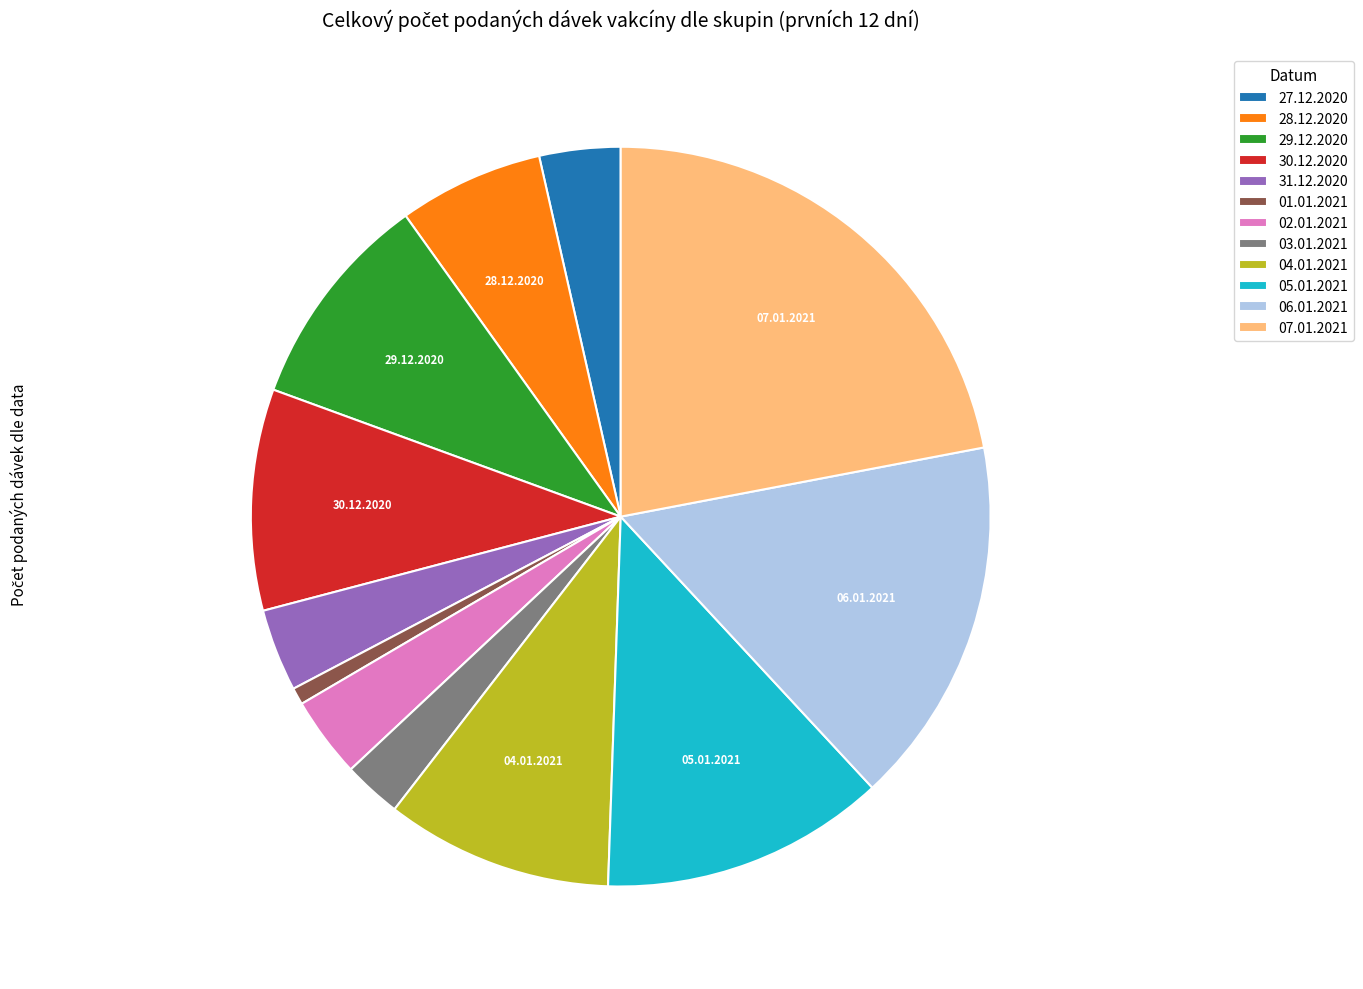

Combined, do 30.12.2020 and 29.12.2020 account for over 50%?

No